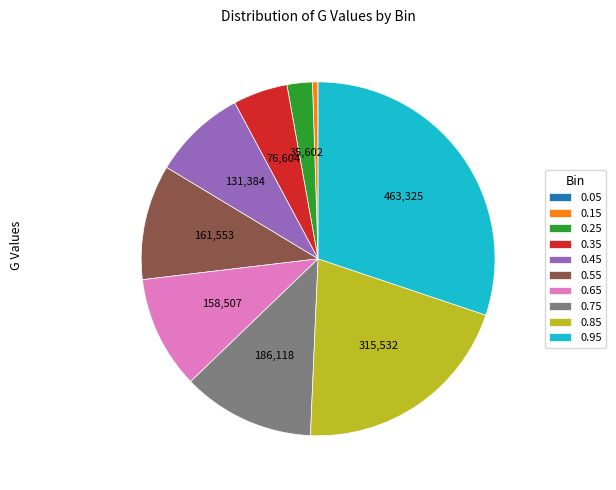

Is there any slice that represents more than half of the pie?

No